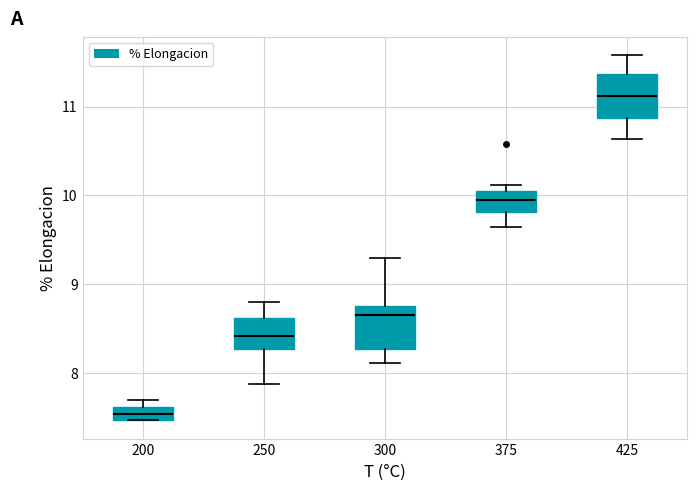

Where is the upper edge of the box at x = 375 on the y-axis? The values are not printed on the chart, so give them approximately, as read against the axis.

10.1